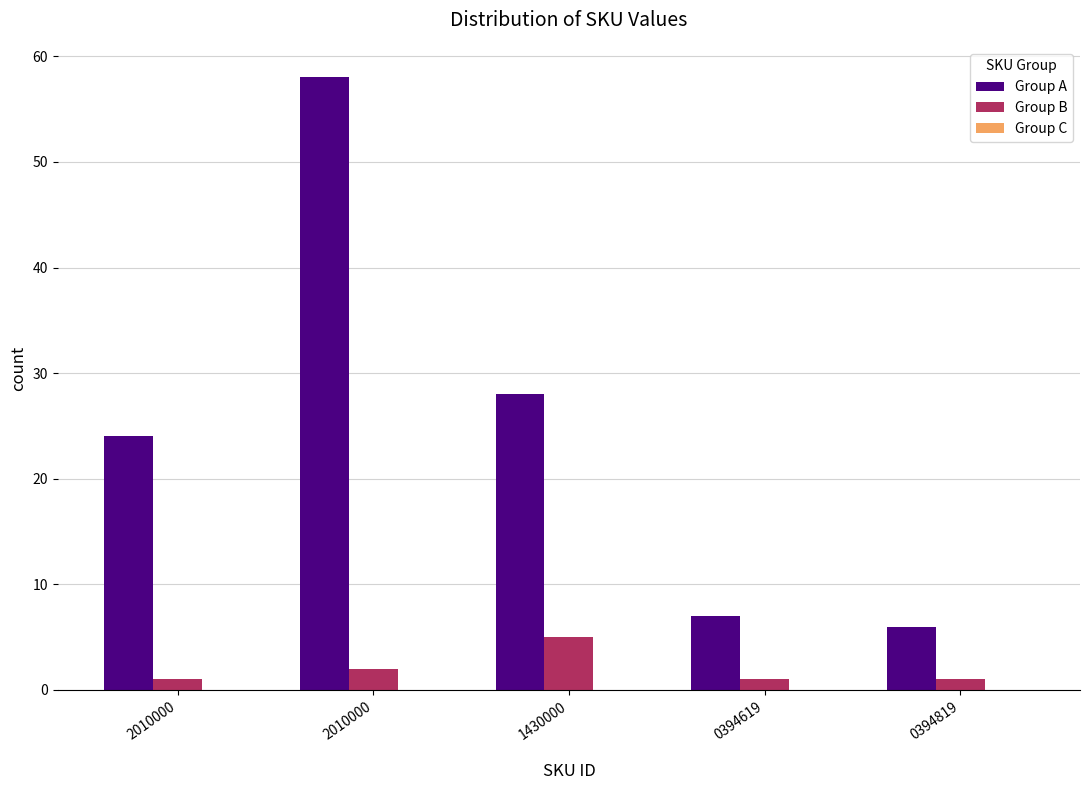

Rank the series by their maximum value, from lowest to highest.

Group B, Group A